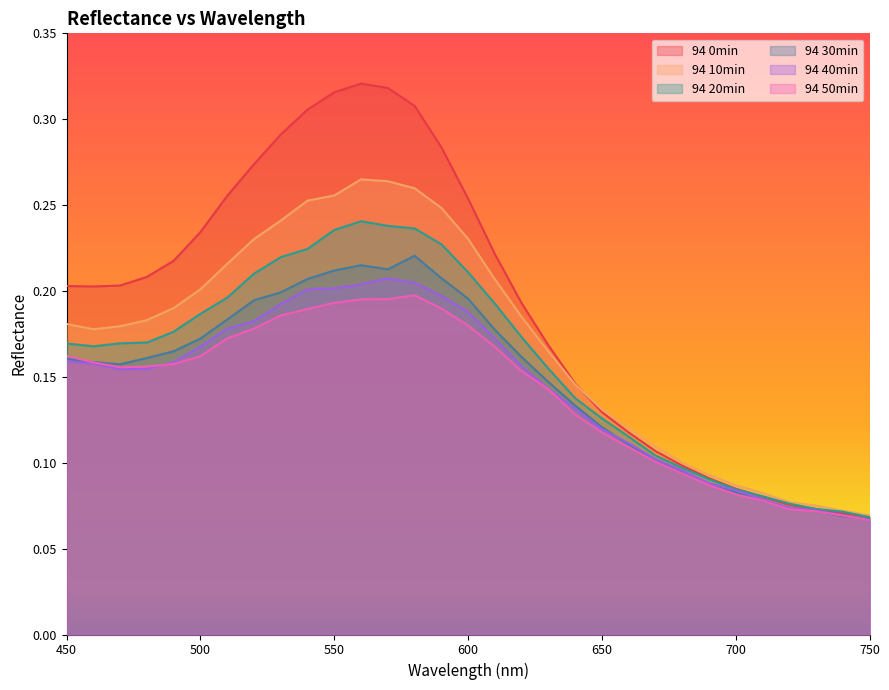

How many lines are shown in the chart?

6